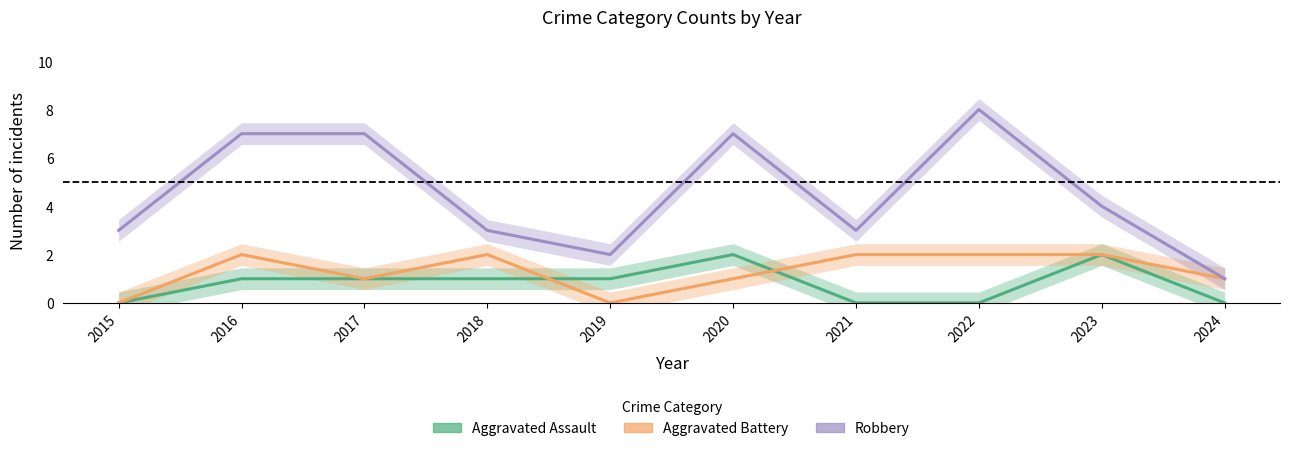

How many Robbery values are between 3 and 7?

7